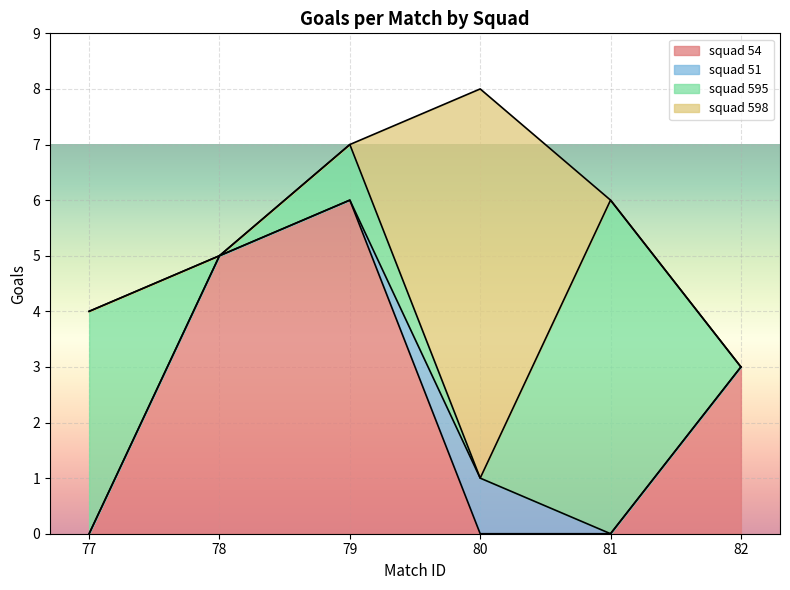

What is the highest value of the squad 54 series?

6